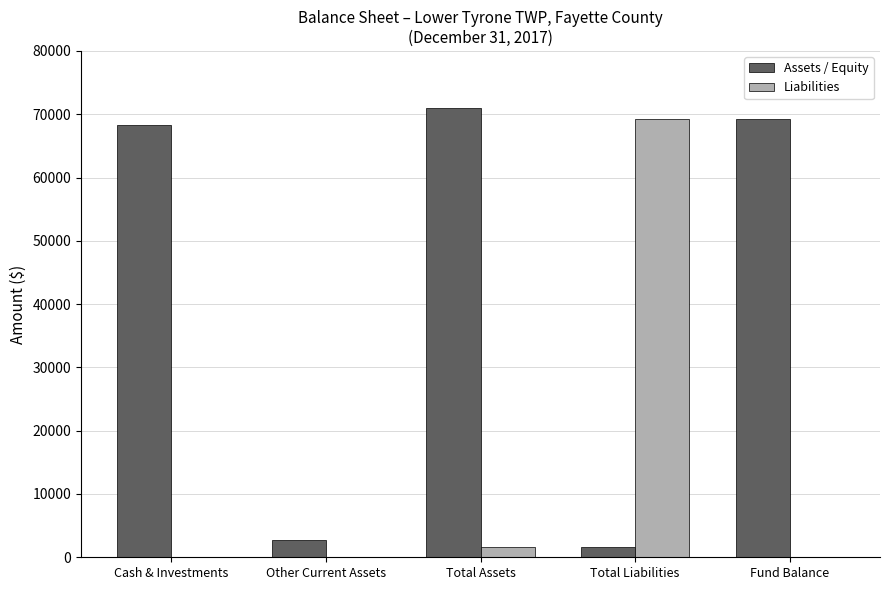

Does the chart contain stacked bars?

No